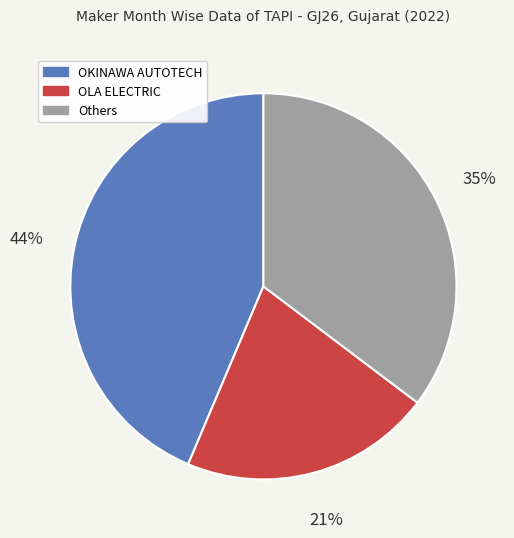

To the nearest percent, what is the difference between the largest and smallest slice percentages?

23%